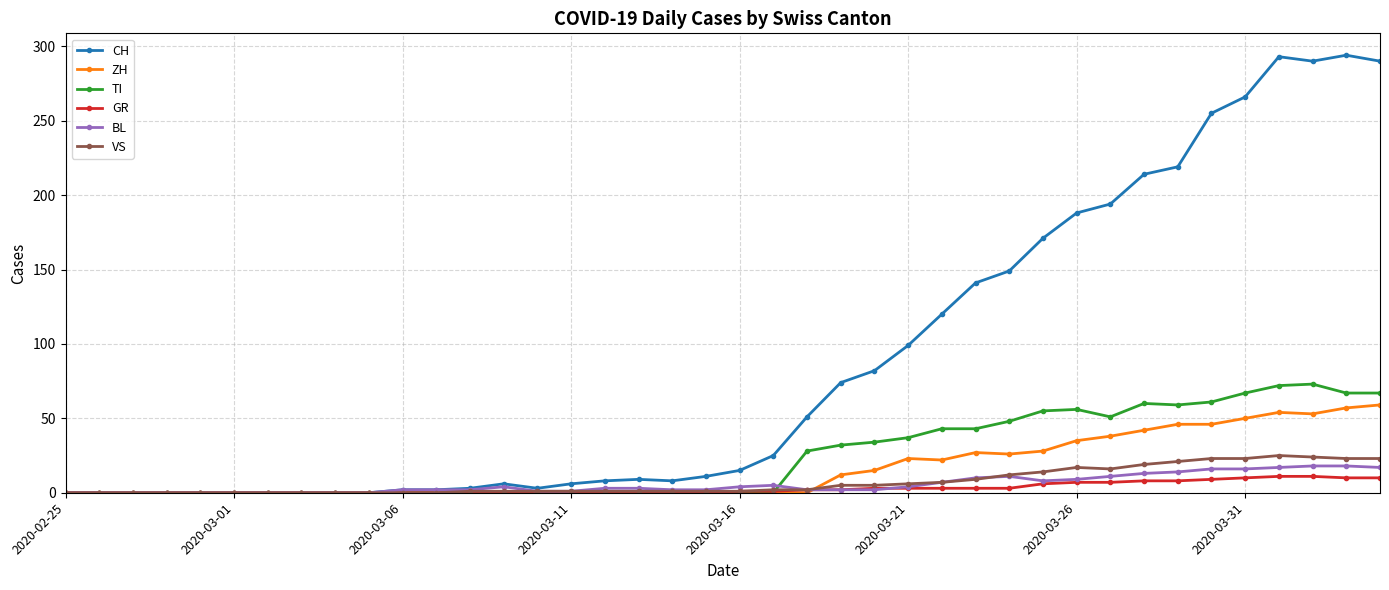

Which series has the largest total across all categories?

CH